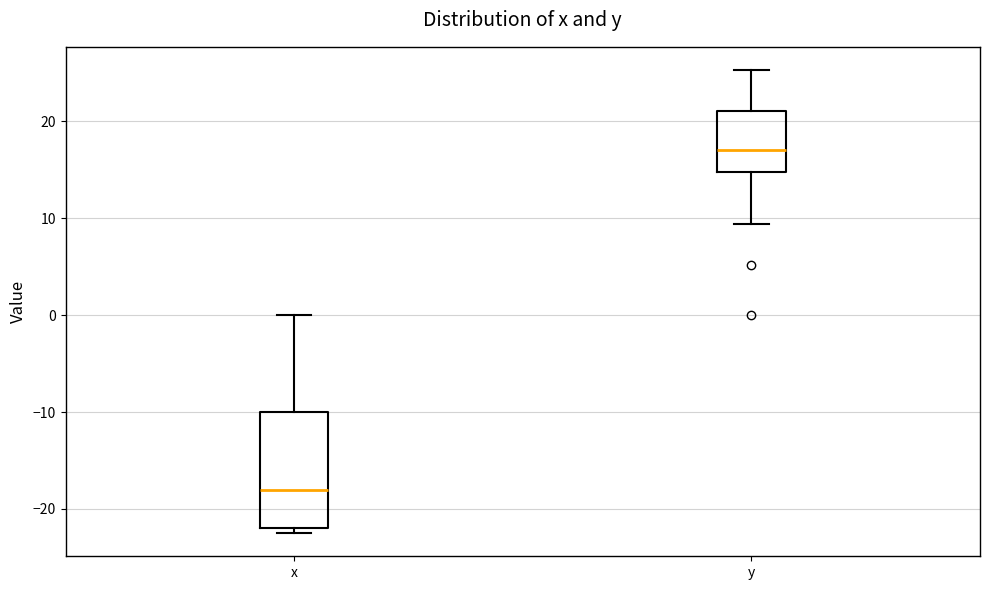

Reading left to right, read every box against the y-axis: the position of its median line, the range the box covers, and the ends of its whiskers. The values are not printed on the chart, so give them approximately, as read against the axis.

x: median -18, box -22 to -10, whiskers -22 (just below the box's lower edge) to 0
y: median 17, box 15 to 21, whiskers 9 to 25